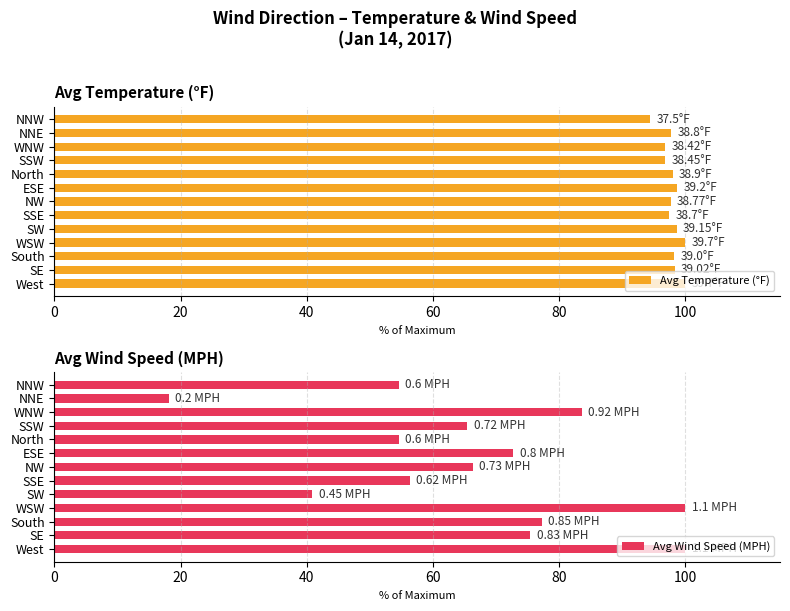

At which label is Avg Wind Speed (MPH) closest to 59?

SSE